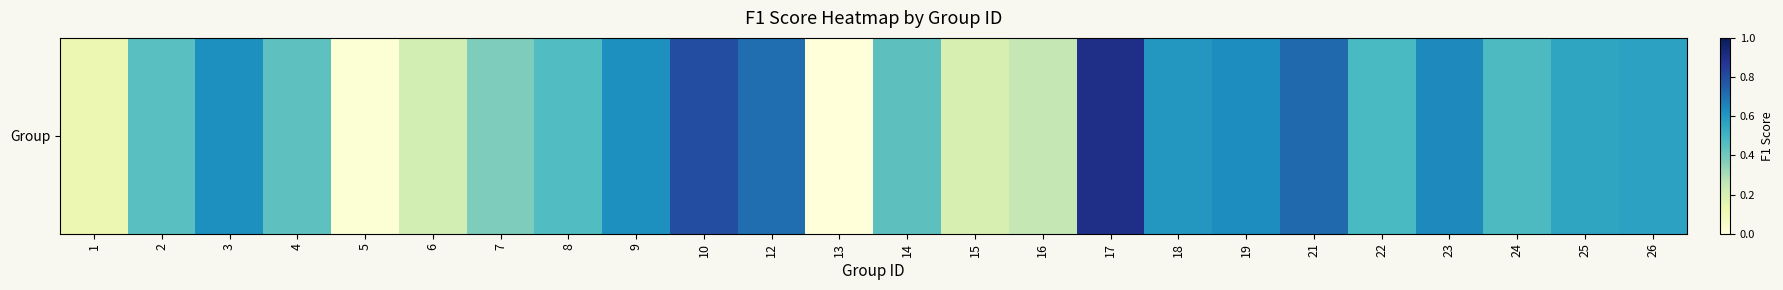

How many data points are above 0?

23